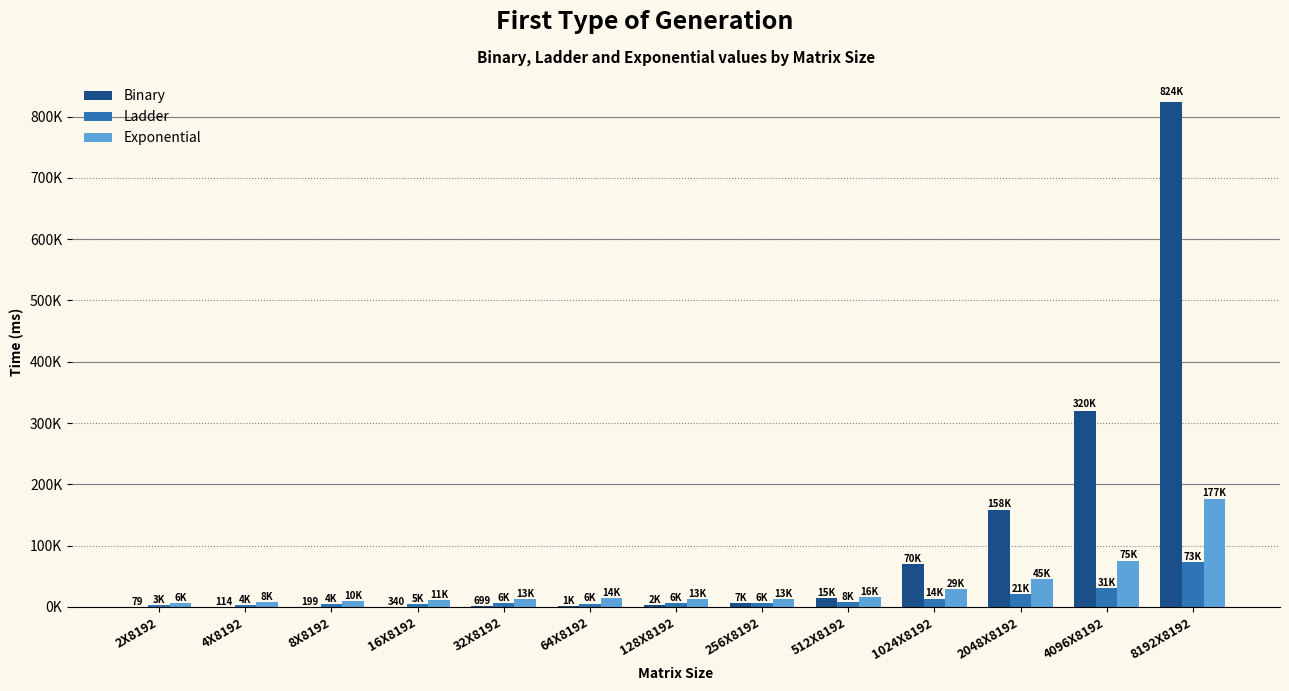

What are all the series names shown in the legend?

Binary, Ladder, Exponential